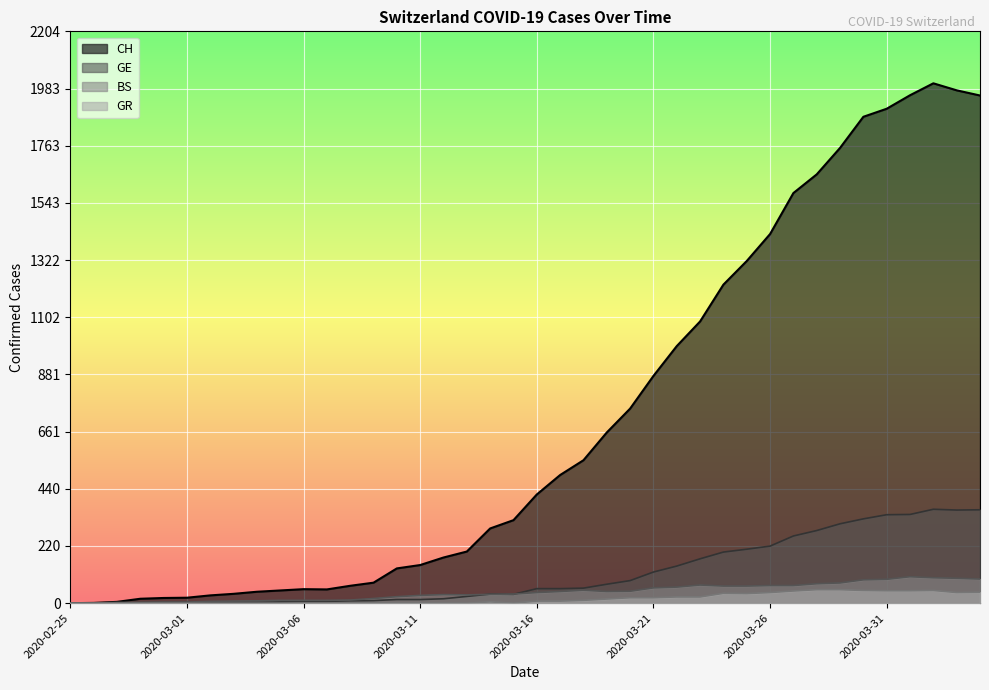

How many lines are shown in the chart?

4